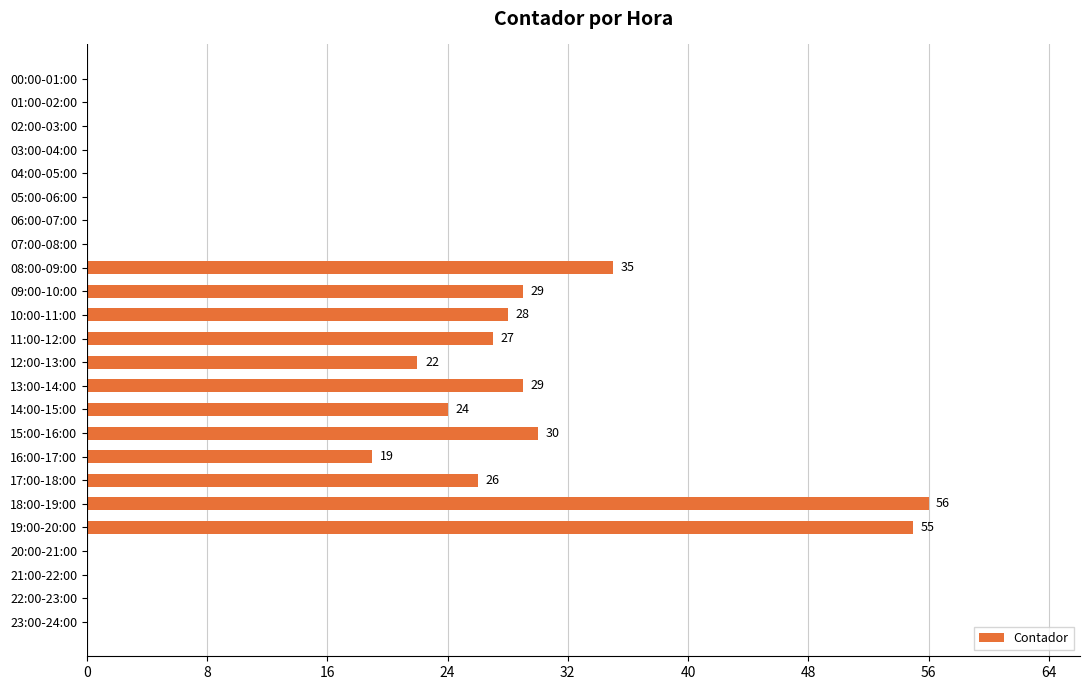

Which label corresponds to the largest value in the chart?

18:00-19:00